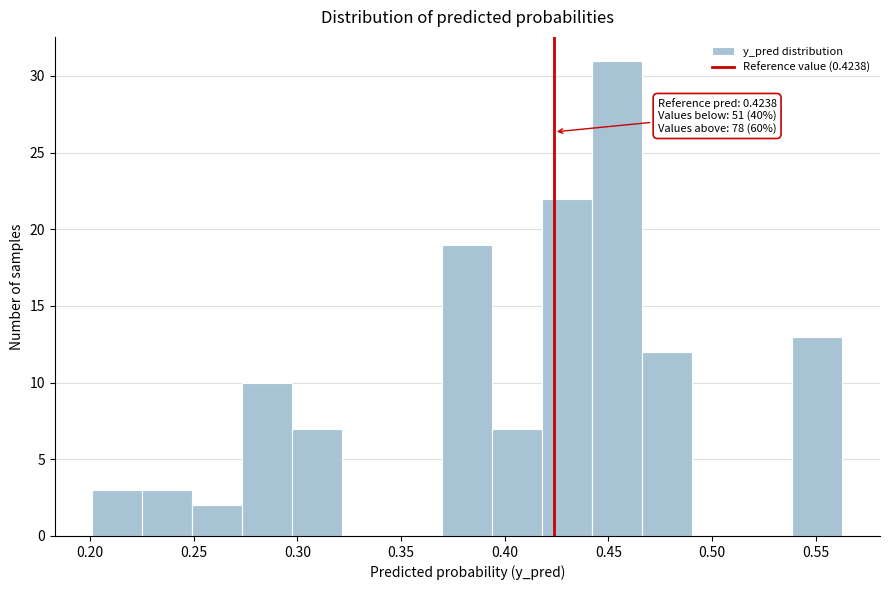

Over which range of the x-axis is the bar tallest?

0.440 to 0.465